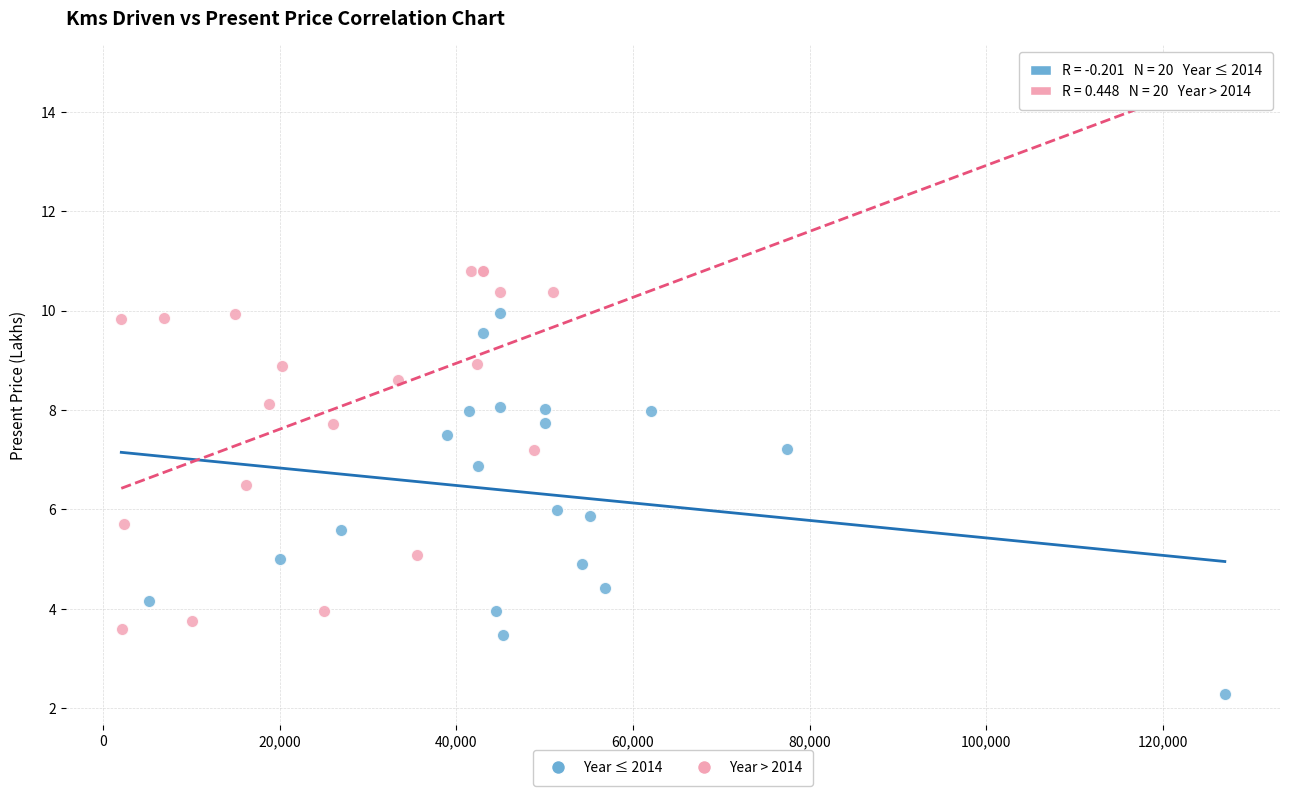

Which series has the largest Y range (max minus min)?

Year ≤ 2014